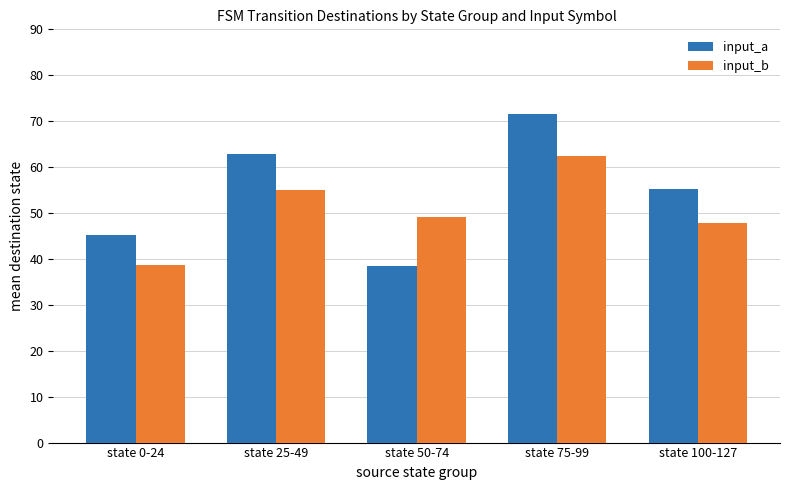

Are the bars horizontal?

No